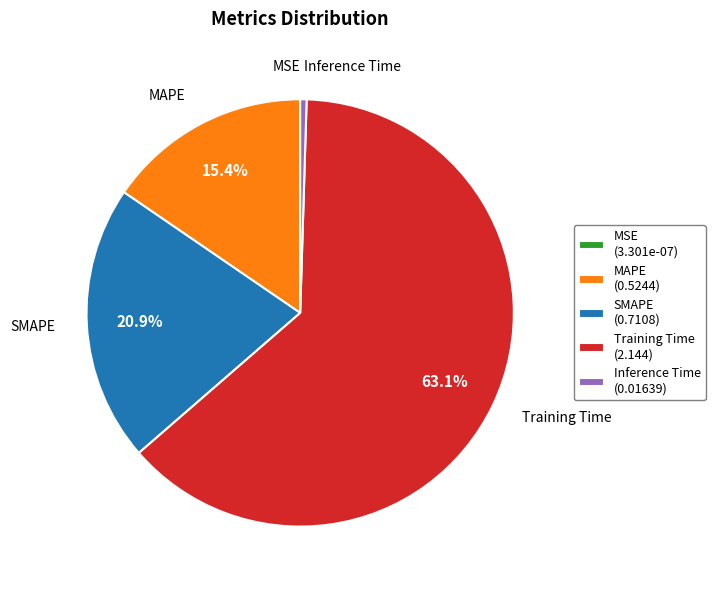

Is there a majority slice in this chart?

Yes